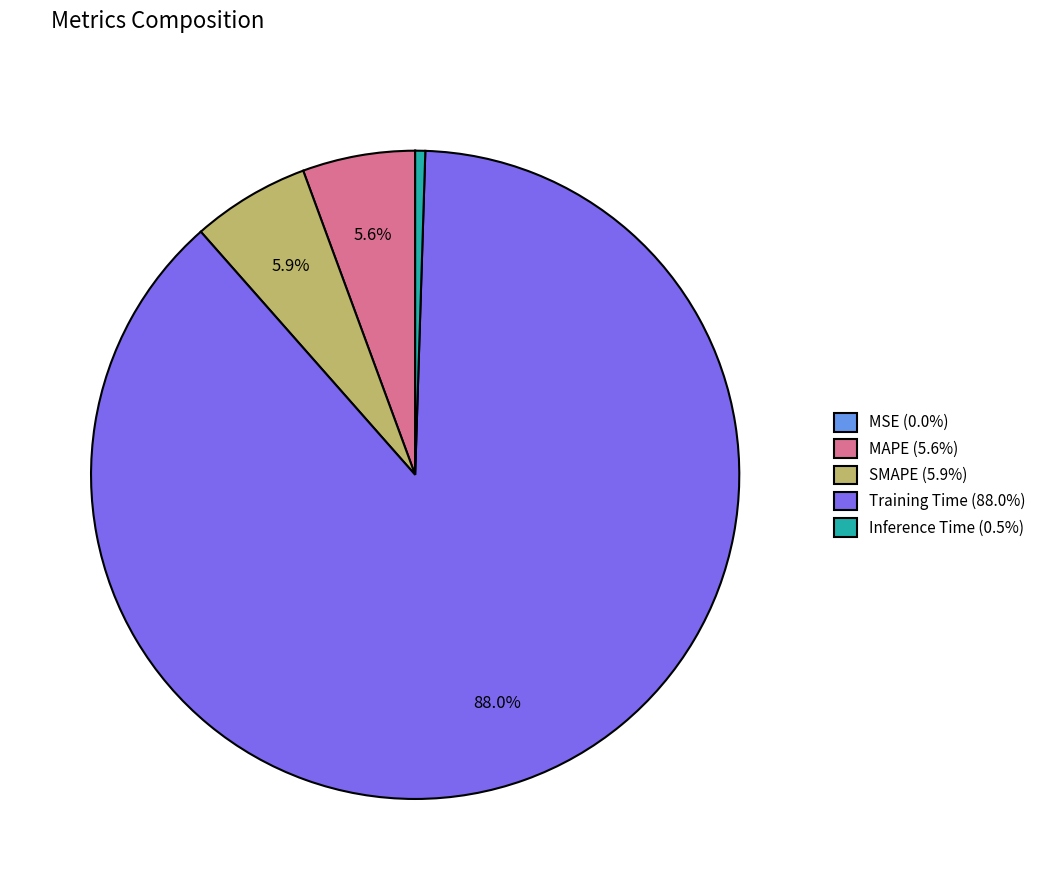

Does any single category account for the majority?

Yes